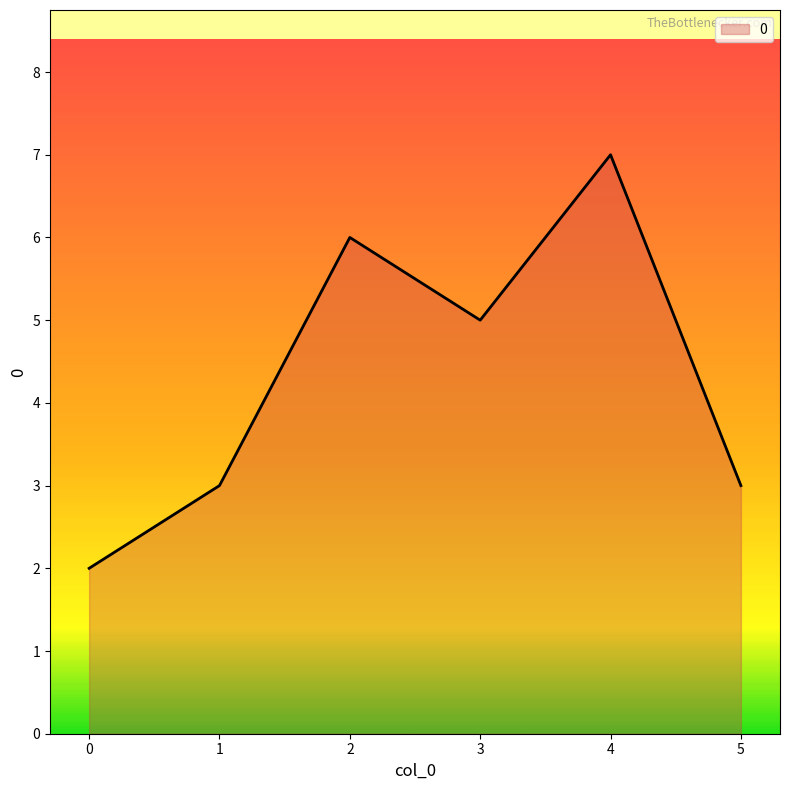

Which category has the highest value across all series?

4